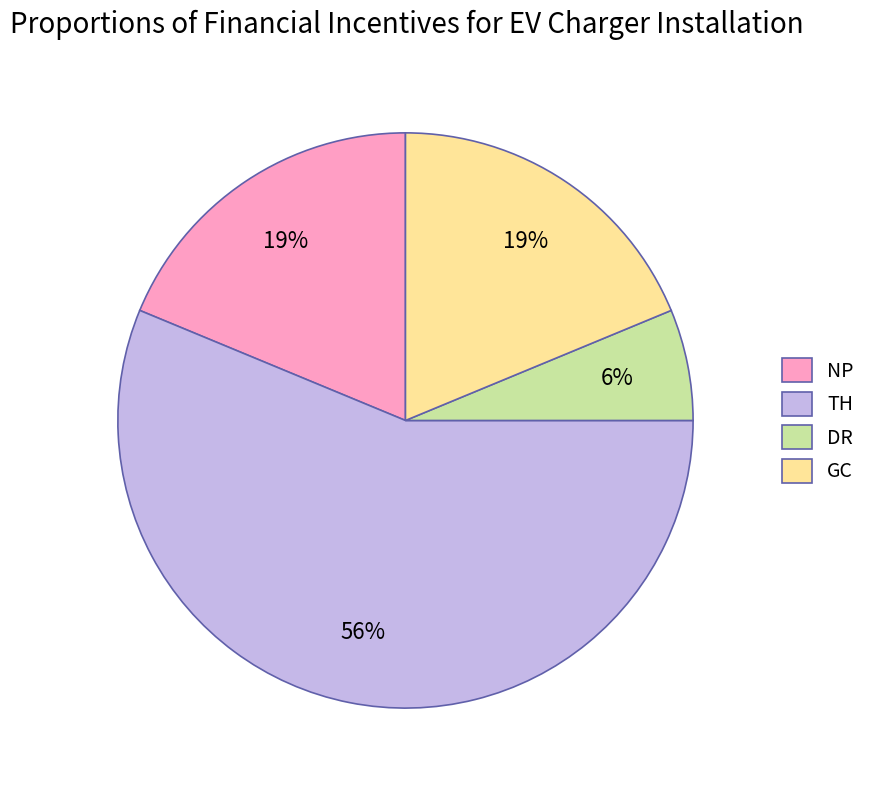

How many segments does this pie chart have?

4